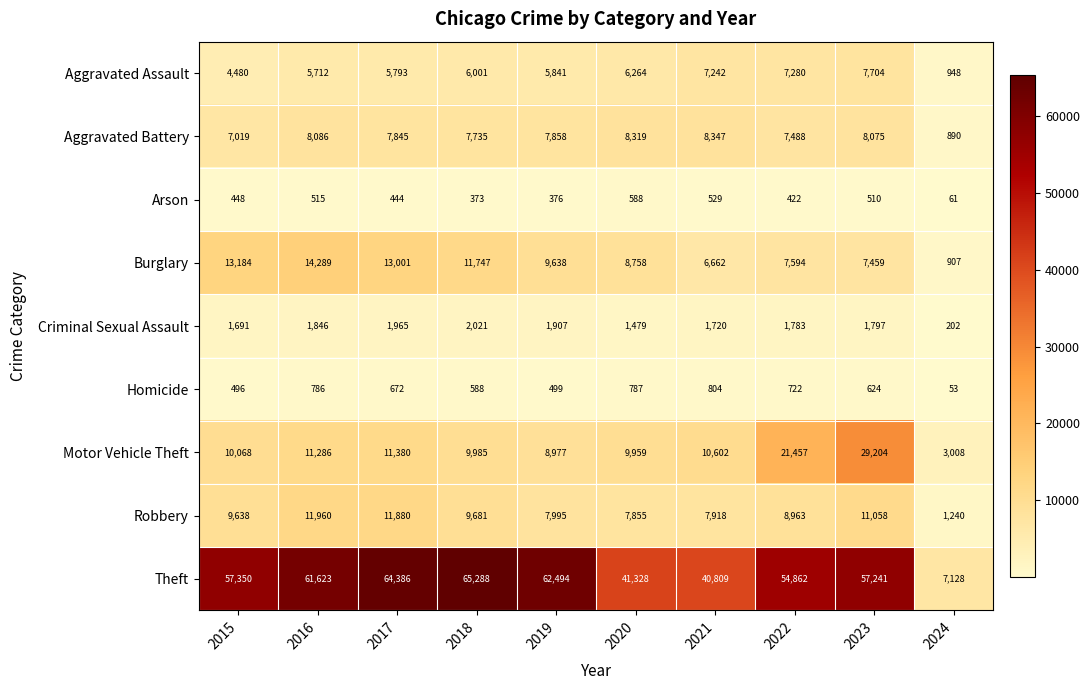

Where does the Aggravated Battery series first go above 7858?

2016